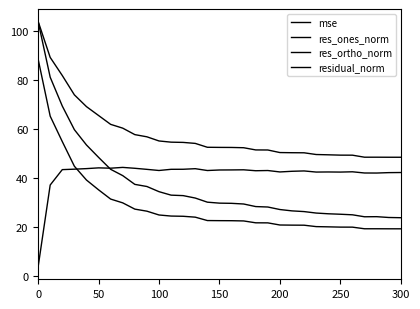

At which label is mse closest to 53?

100